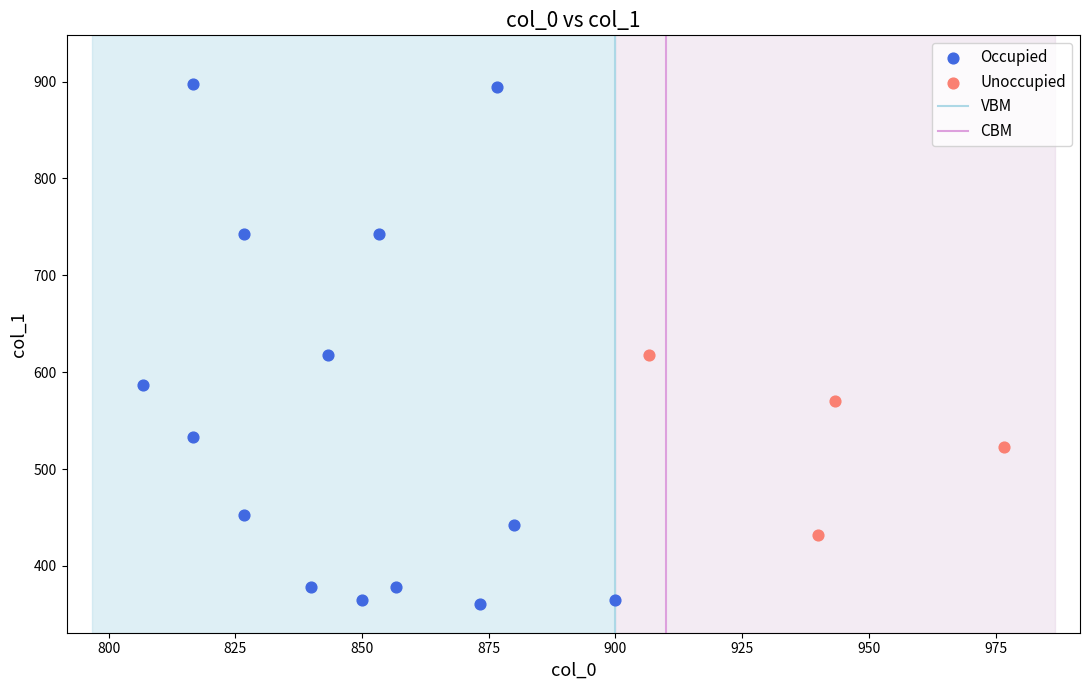

Which series reaches the minimum Y coordinate?

Occupied